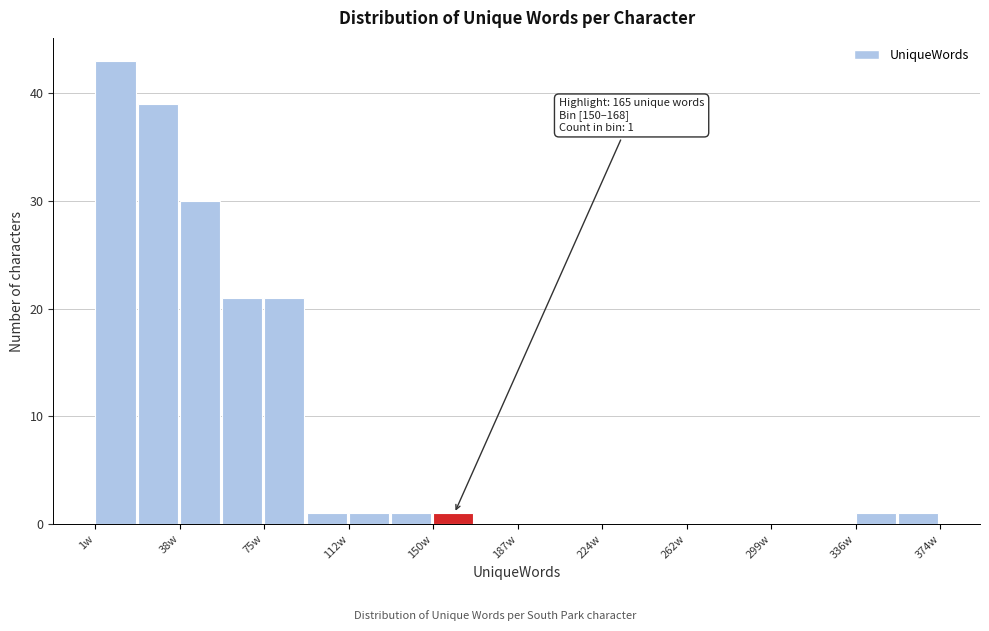

Around what value on the x-axis is the tallest bar? Give the approximate position of its centre, as read against the axis.

10